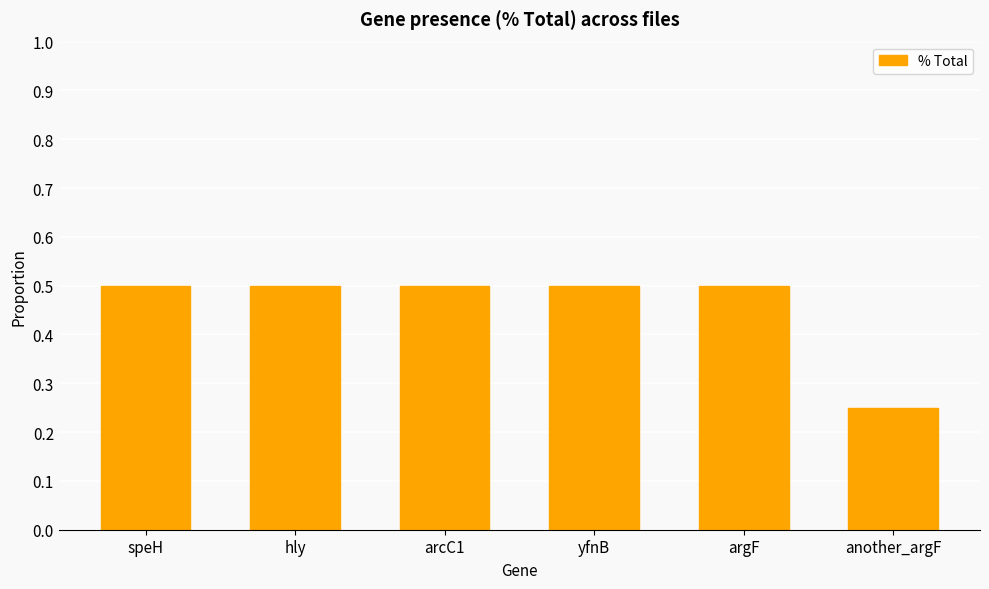

The chart shows a value of 0.2 at hly. True or false?

False